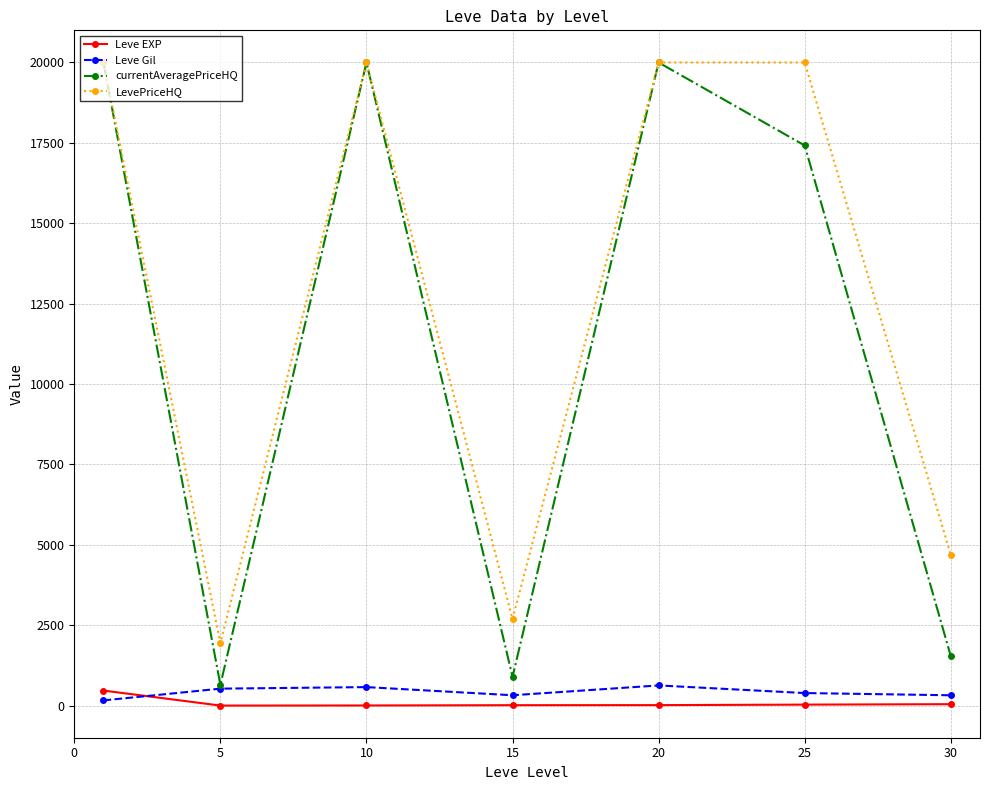

True or false: Leve EXP and currentAveragePriceHQ intersect in this chart.

False